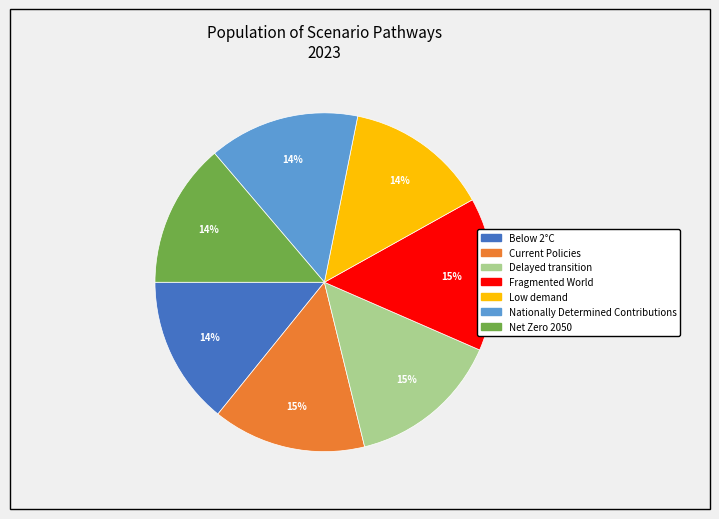

How many slices are in this pie chart?

7